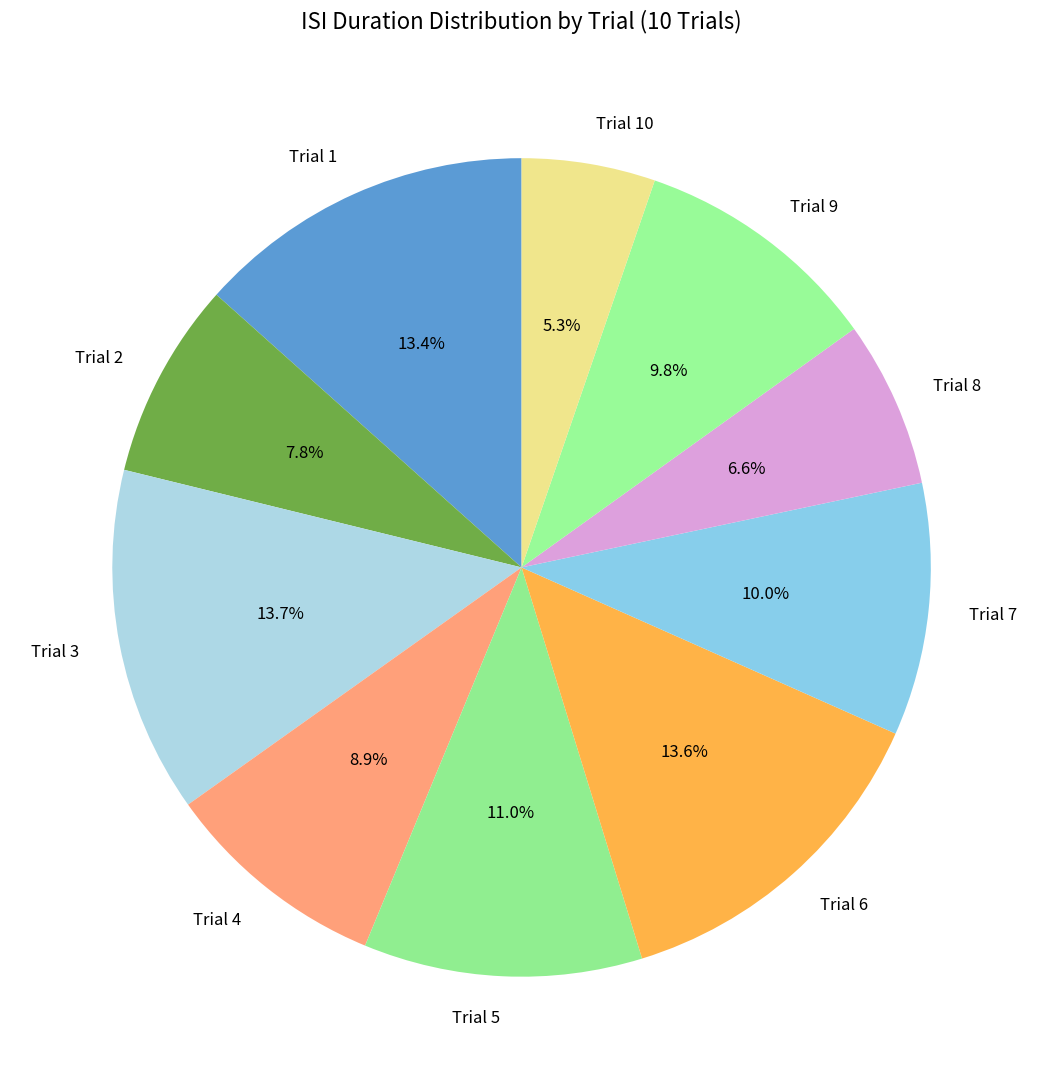

What is the ratio of the value at Trial 8 to the value at Trial 5?

0.6